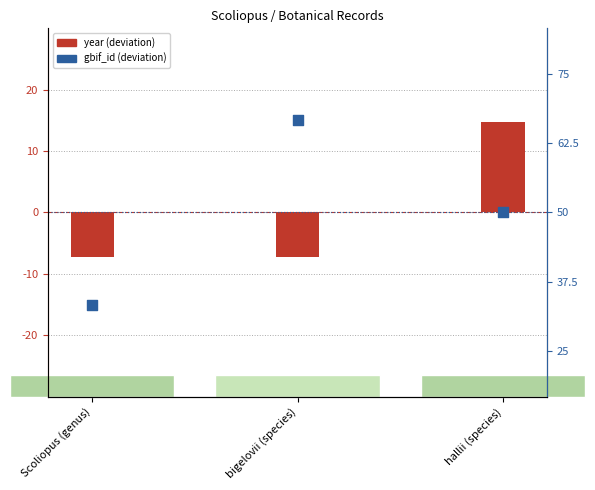

At how many categories does at least one series exceed -3?

3